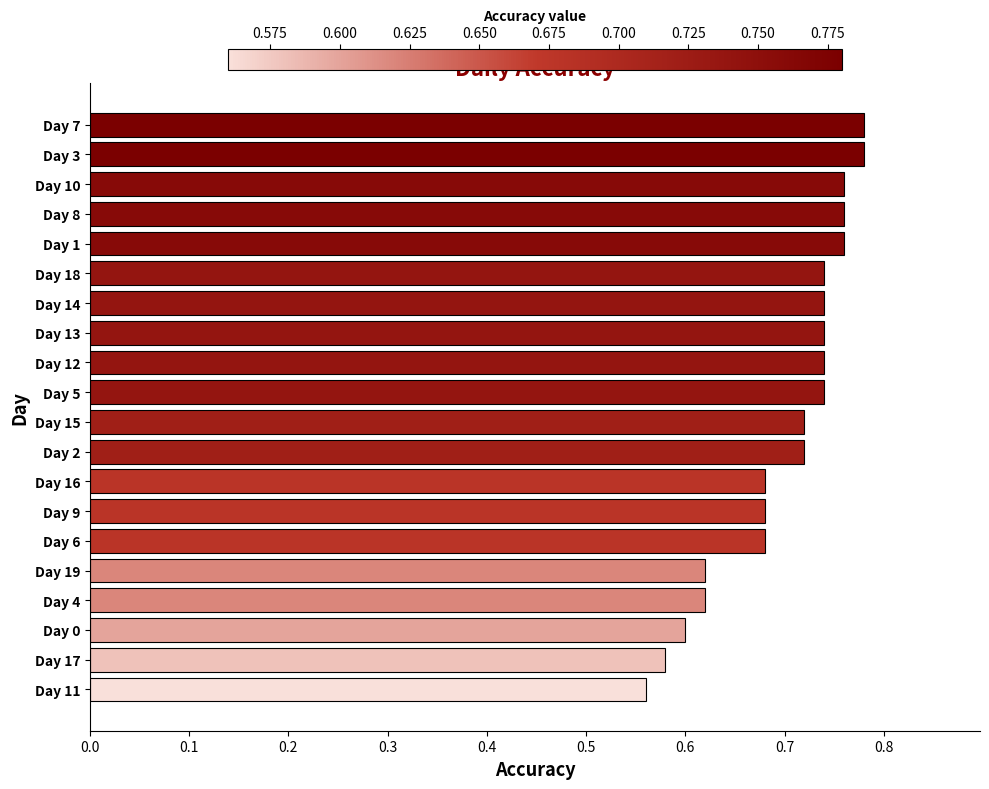

How many values are between 0 and 1?

20